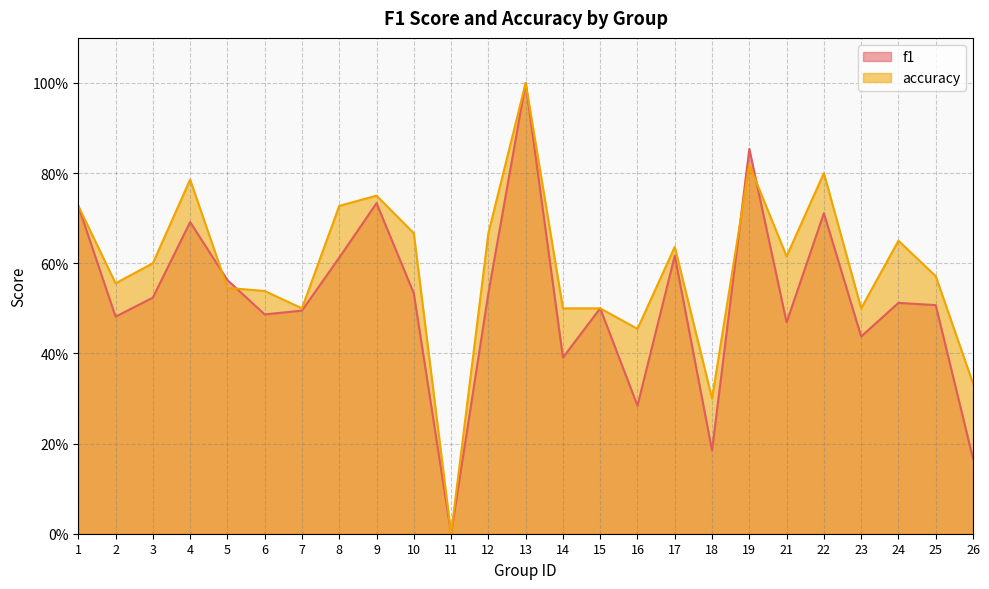

Where is the first local minimum for f1?

2